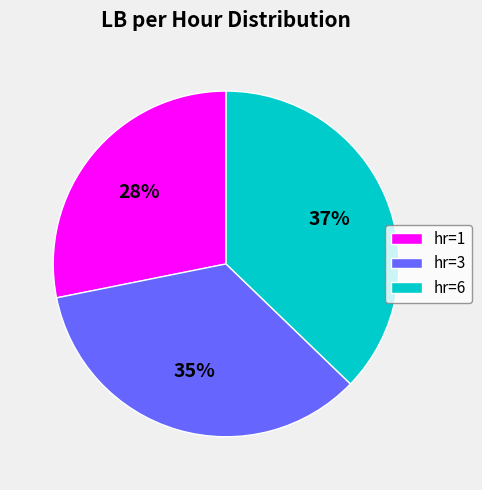

True or false: hr=3 accounts for 35% of the total.

True